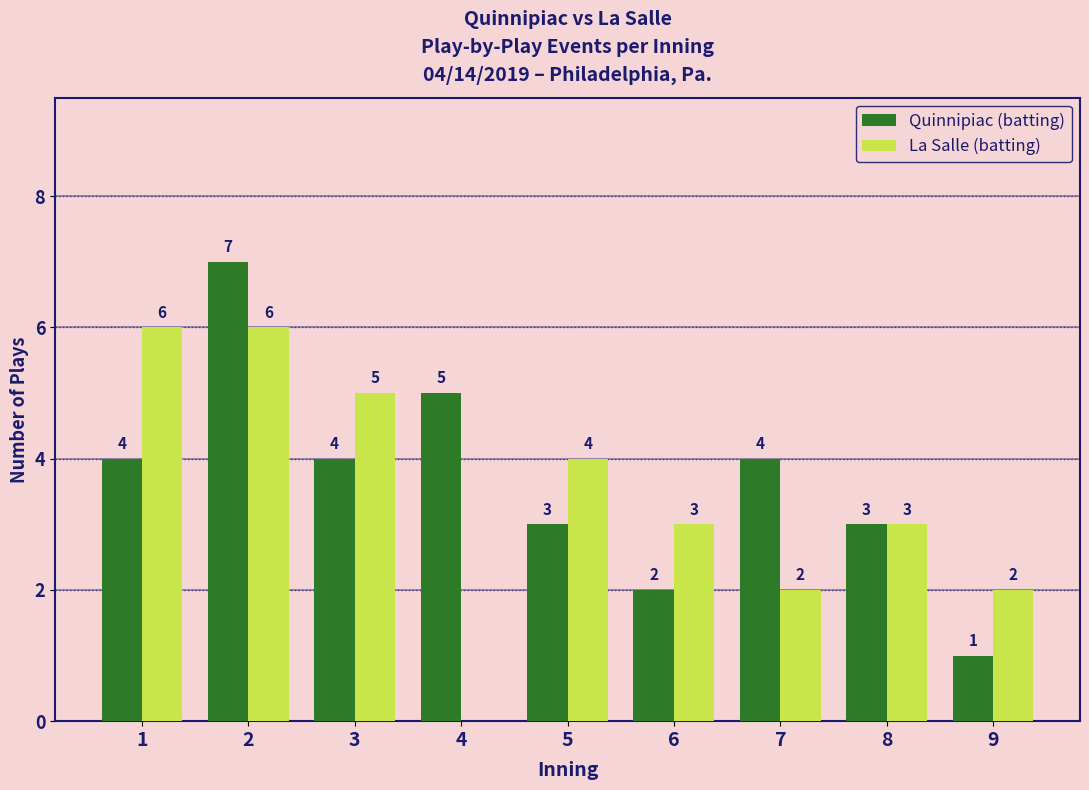

Reading left to right, extract all data points from this chart.

Quinnipiac (batting): 1=4	2=7	3=4	4=5	5=3	6=2	7=4	8=3	9=1
La Salle (batting): 1=6	2=6	3=5	4=0	5=4	6=3	7=2	8=3	9=2